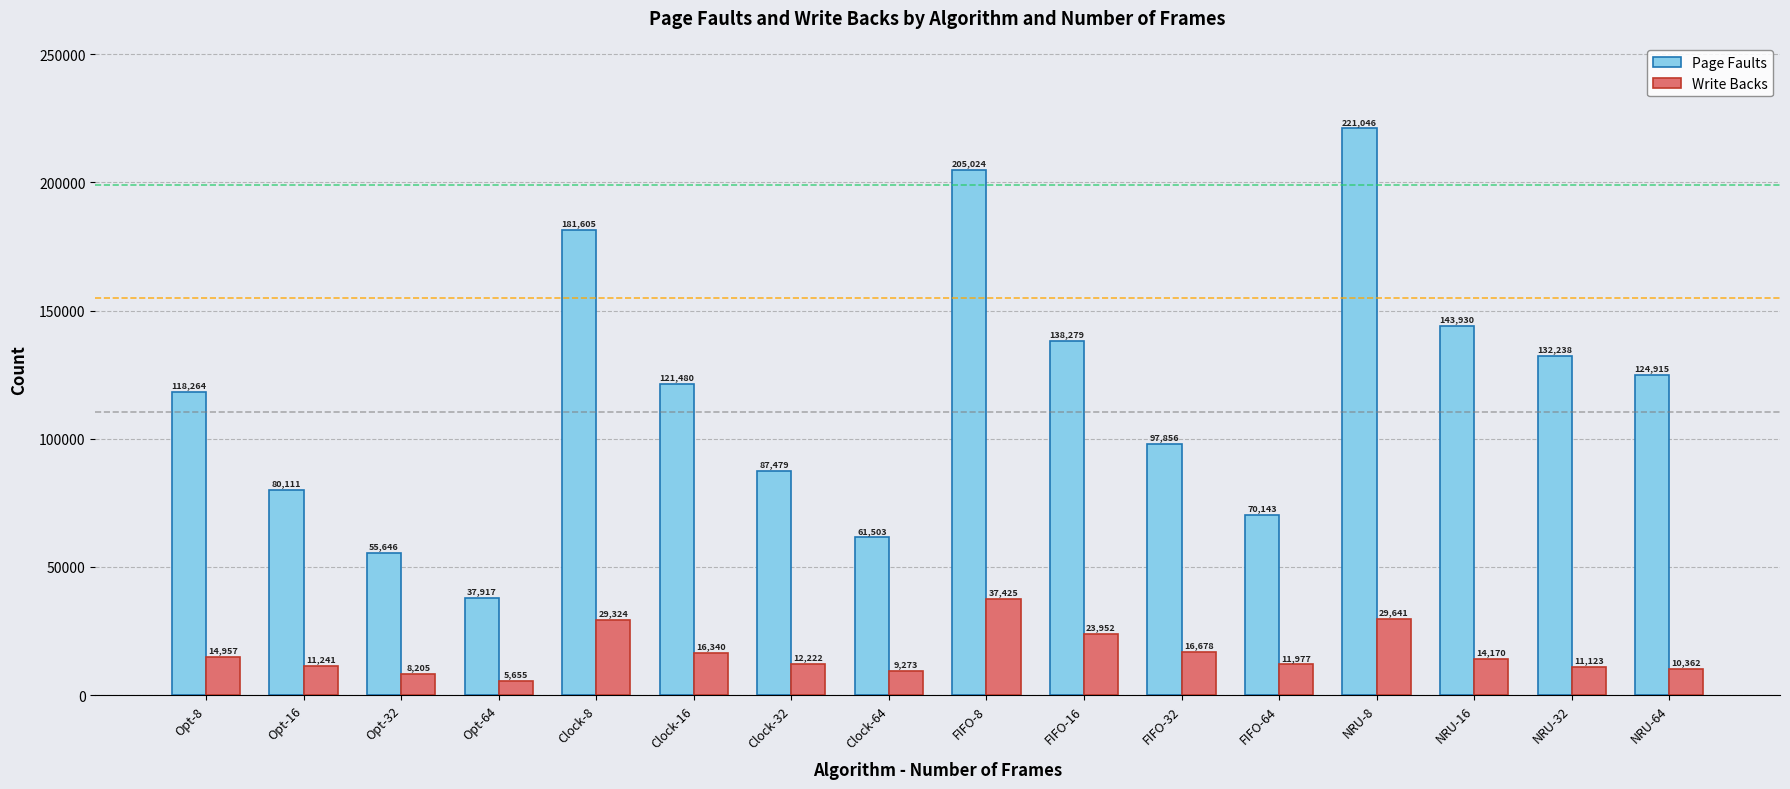

What is the minimum value for Write Backs?

5655